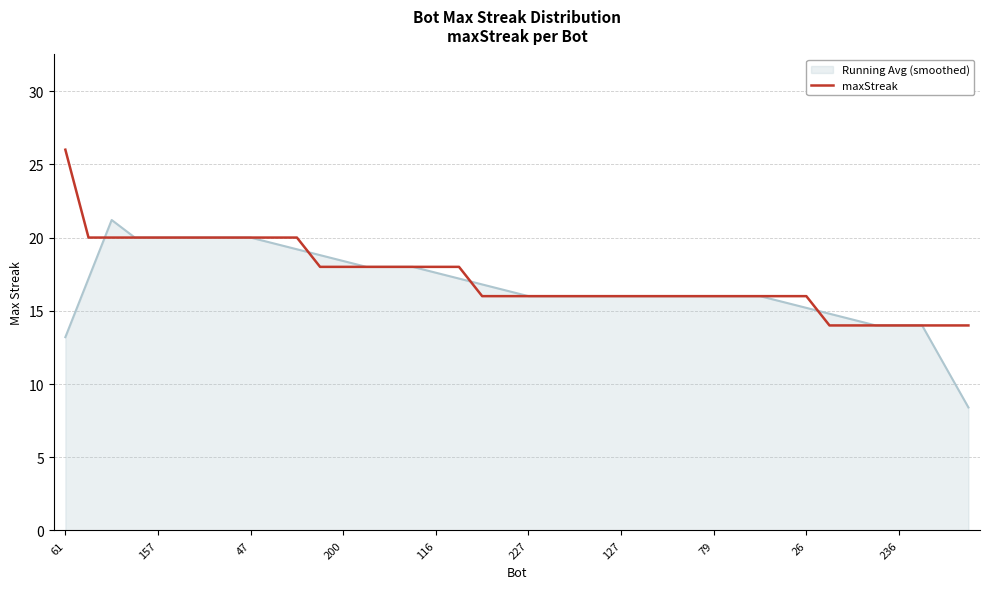

Count the number of data series in this chart.

2